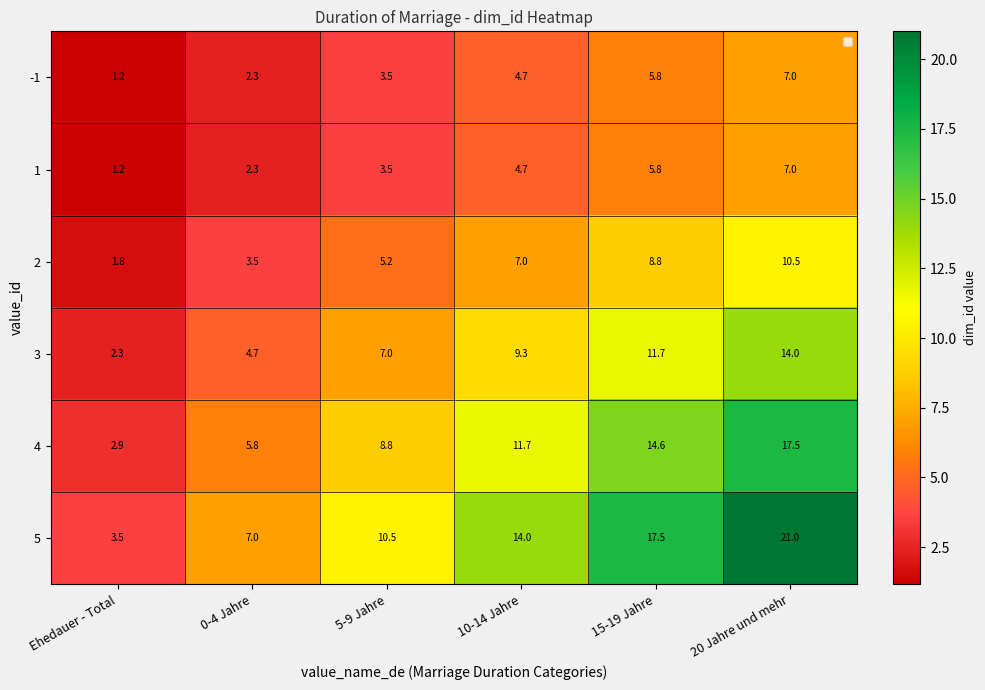

Rank the categories by 5 value from lowest to highest.

Ehedauer - Total, 0-4 Jahre, 5-9 Jahre, 10-14 Jahre, 15-19 Jahre, 20 Jahre und mehr